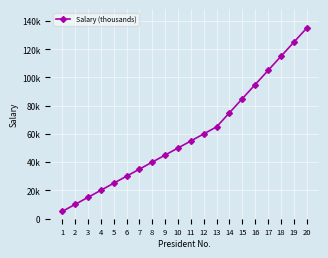

Is this an area chart (filled region under the line)?

No